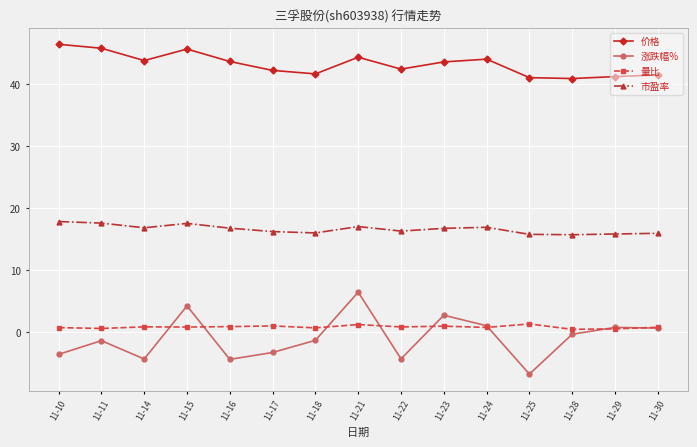

What is the smallest value displayed?

-6.8